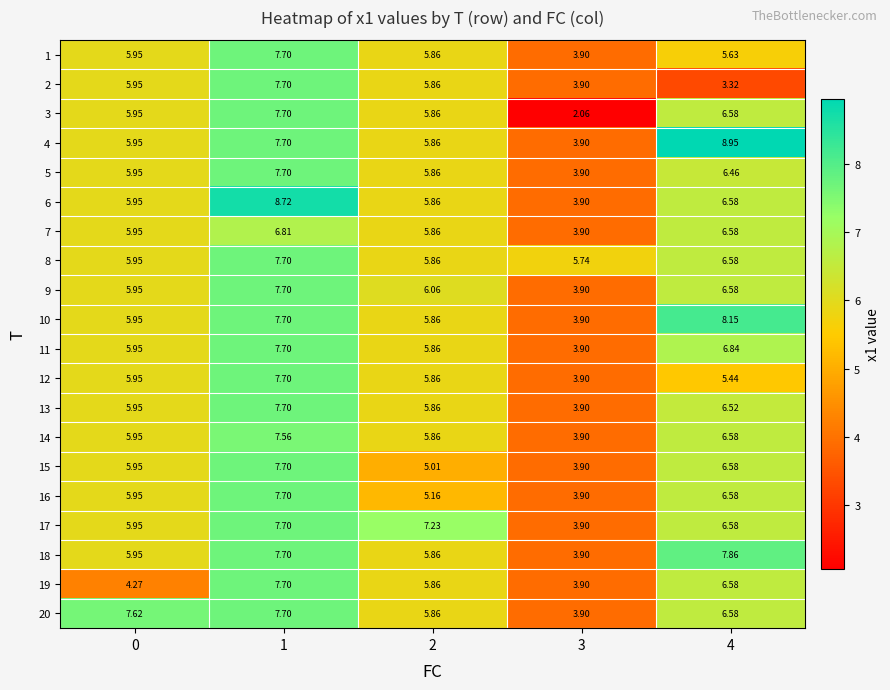

Is the value of 20 at 2 greater than the value of 11 at 0?

No